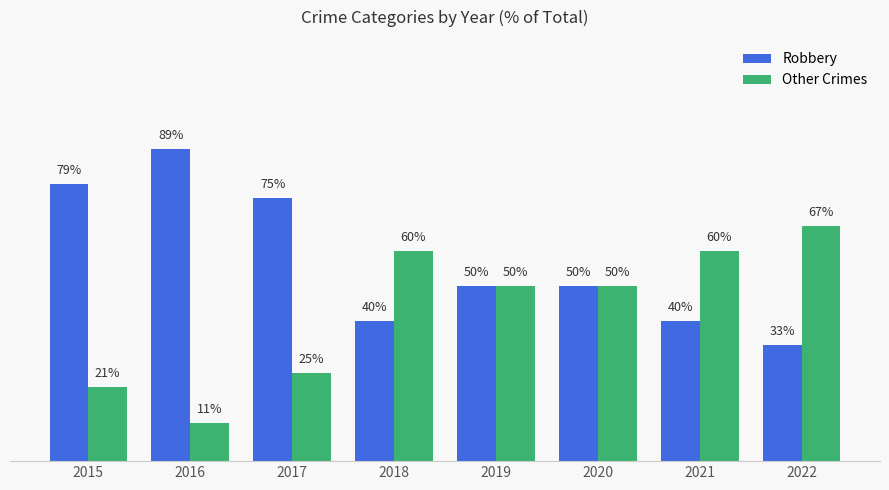

At 2018, list the series in order from smallest to largest.

Robbery, Other Crimes